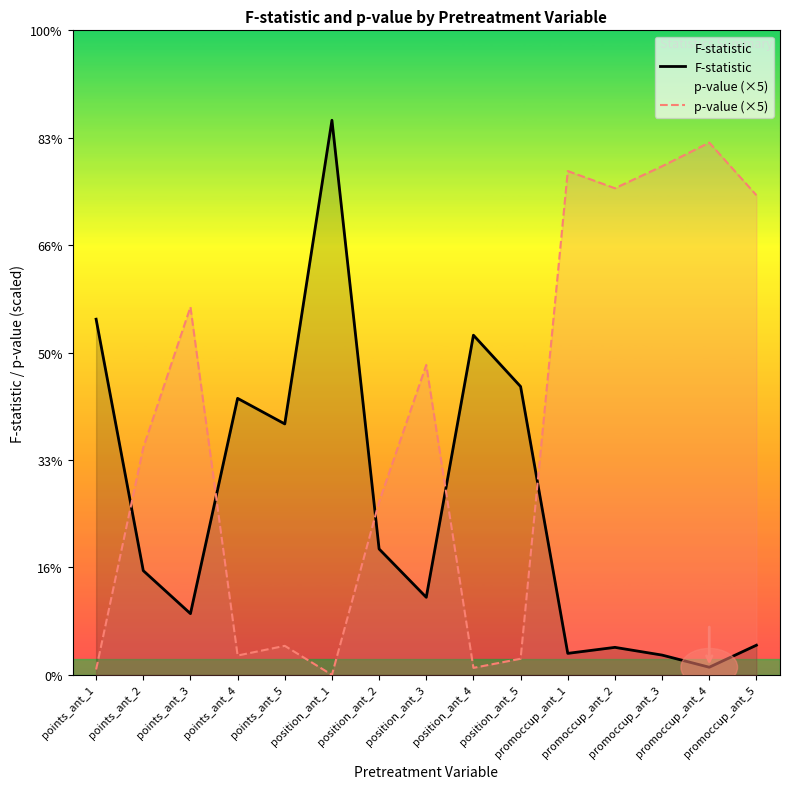

Which label corresponds to the largest value in the chart?

position_ant_1